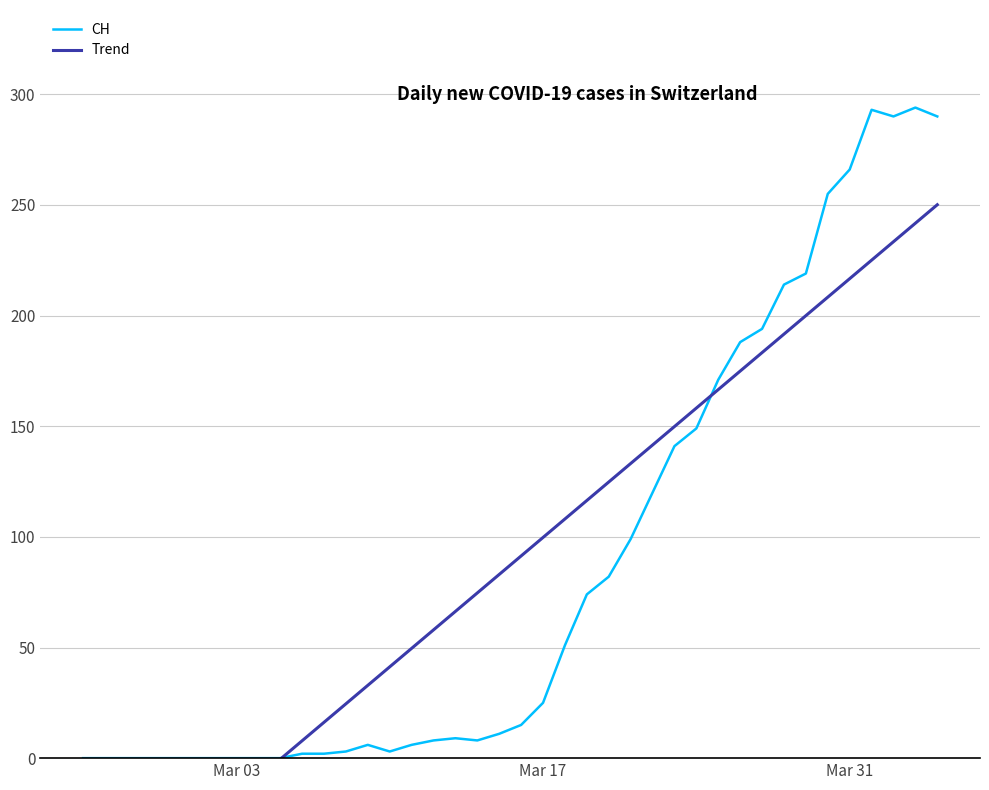

Reading right to left, extract all data points from this chart.

CH: 290.0	294.0	290.0	293.0	266.0	255.0	219.0	214.0	194.0	188.0	171.0	149.0	141.0	120.0	99.0	82.0	74.0	51.0	25.0	15.0	11.0	8.0	9.0	8.0	6.0	3.0	6.0	3.0	2.0	2.0	0.0	0.0	0.0	0.0	0.0	0.0	0.0	0.0	0.0	0.0
Trend: 250.1	241.7	233.4	225.0	216.7	208.3	200.0	191.6	183.3	174.9	166.6	158.2	149.9	141.5	133.1	124.8	116.4	108.1	99.7	91.4	83.0	74.7	66.3	58.0	49.6	41.3	32.9	24.5	16.2	7.8	-0.5	-8.9	-17.2	-25.6	-33.9	-42.3	-50.6	-59.0	-67.3	-75.7